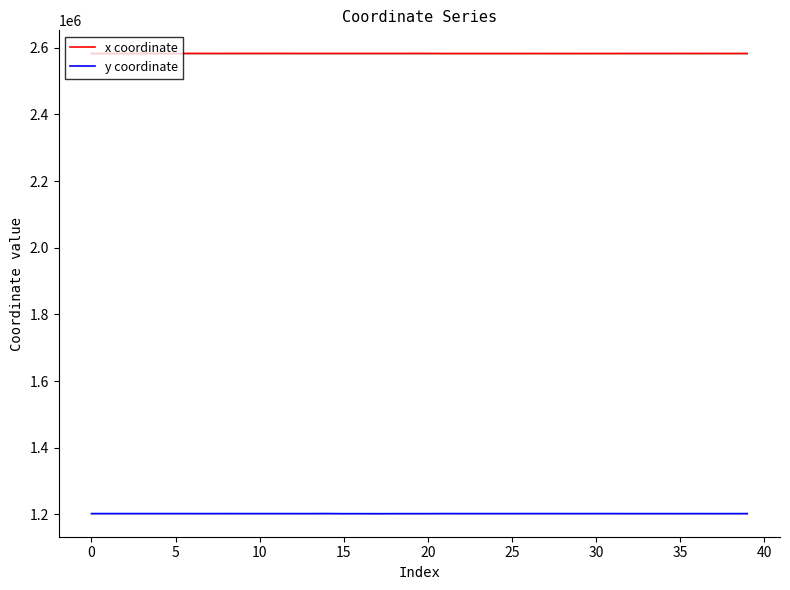

The y coordinate series shows 1202393.1 at 37. True or false?

True